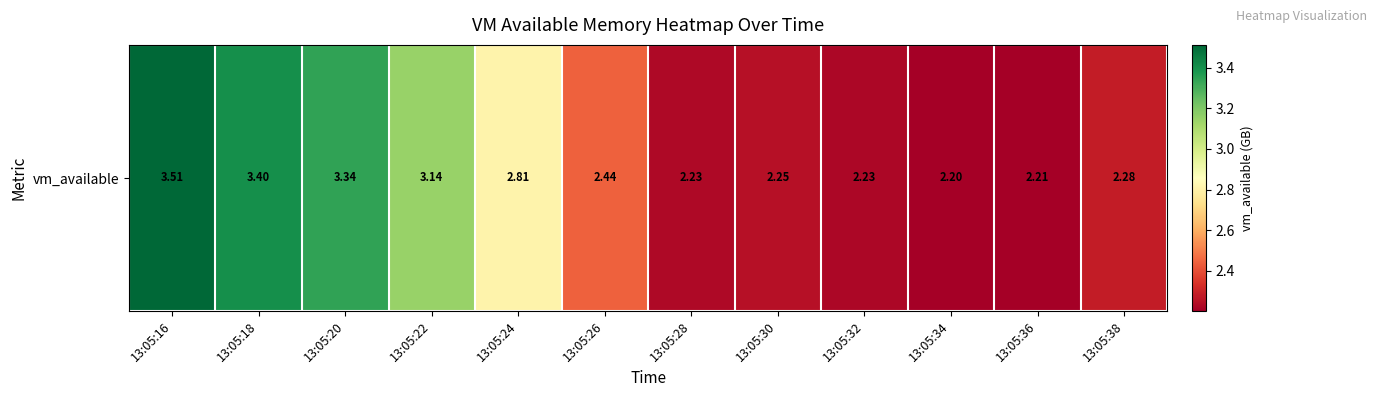

Reading right to left, what are all the values shown in this chart?

2.3	2.2	2.2	2.2	2.3	2.2	2.4	2.8	3.1	3.3	3.4	3.5